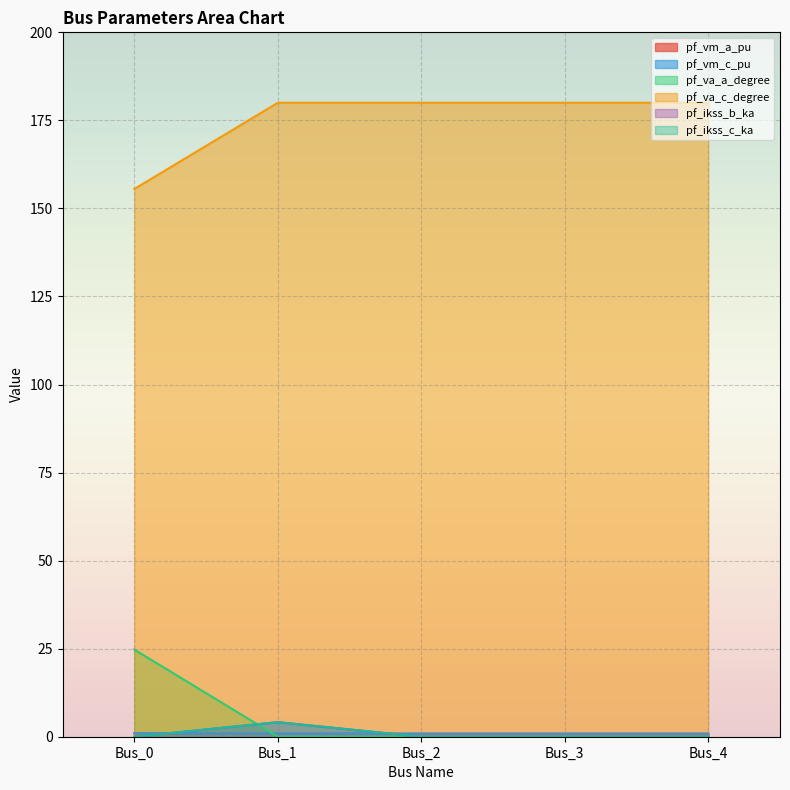

How many lines are shown in the chart?

6